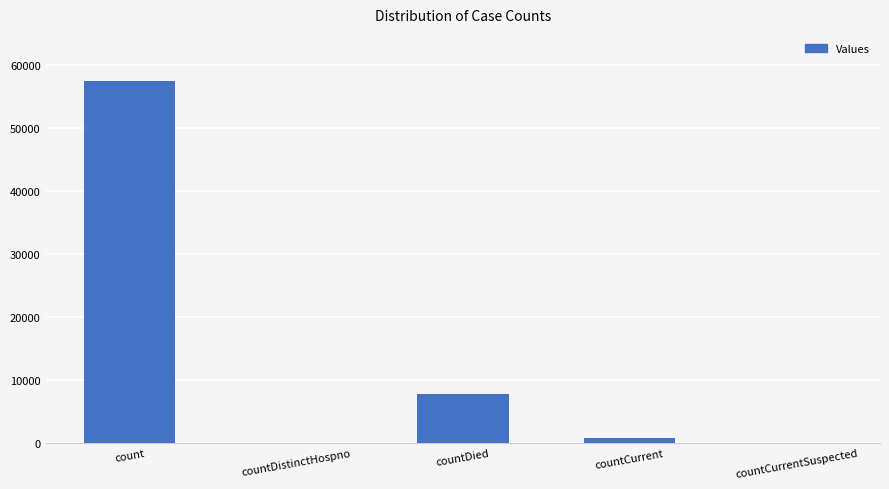

How many data points does each series have?

5